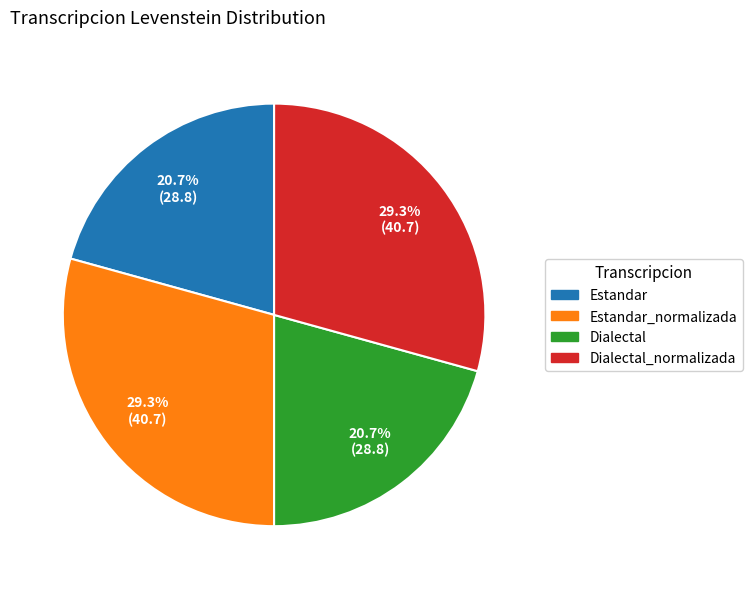

Is there a majority slice in this chart?

No